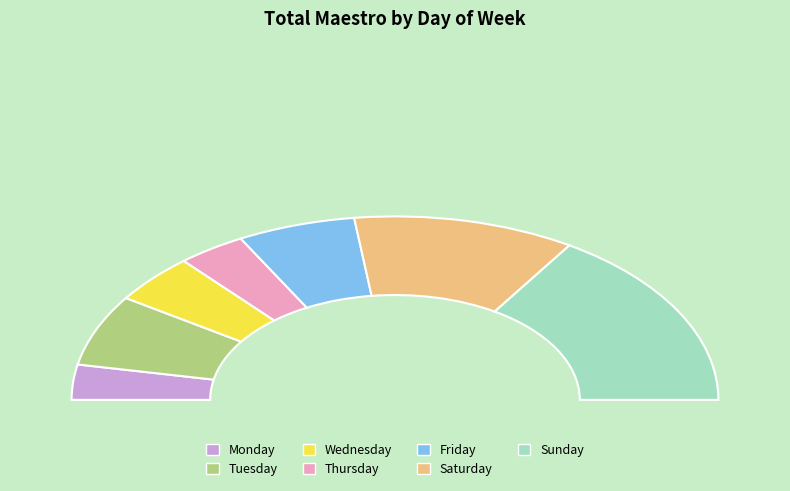

Between Sunday and Tuesday, which is larger?

Sunday